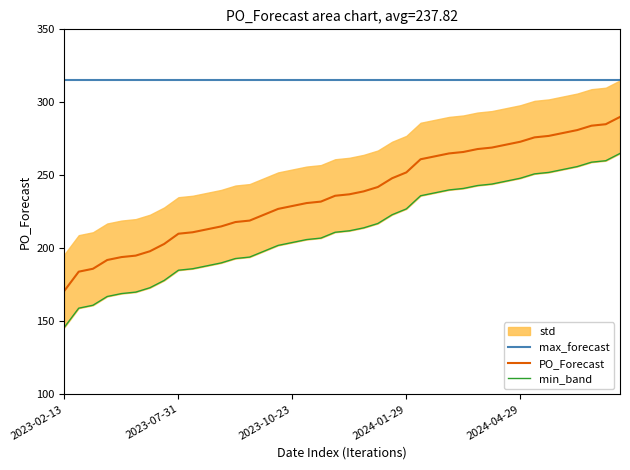

At which label does PO_Forecast reach its minimum?

2023-02-13